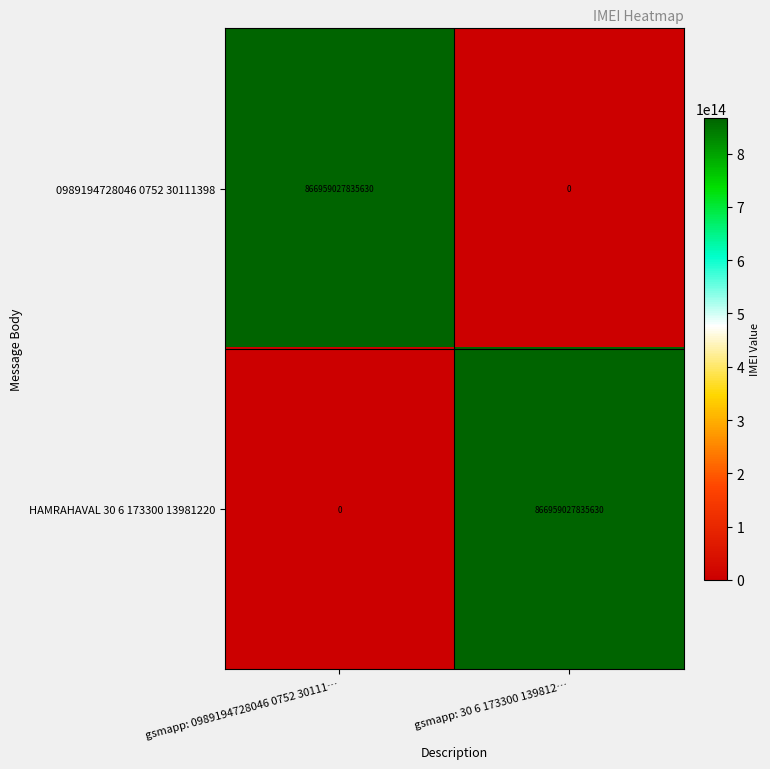

Is the value of HAMRAHAVAL 30 6 173300 13981220 at gsmapp: 0989194728046 0752 30111… greater than the value of 0989194728046 0752 30111398 at gsmapp: 0989194728046 0752 30111…?

No